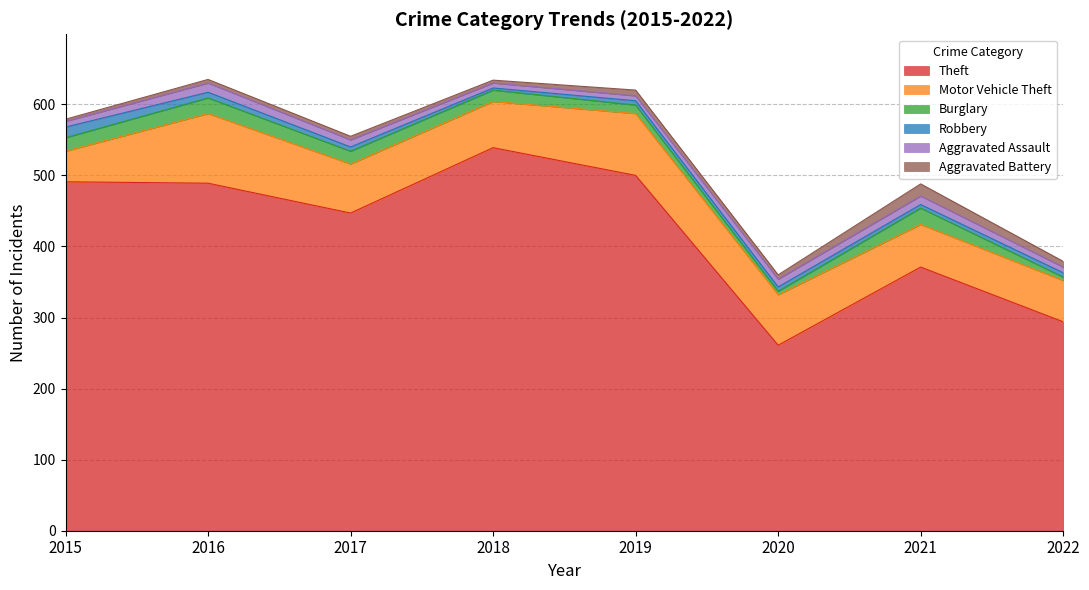

How many data points in Robbery are less than 6?

2